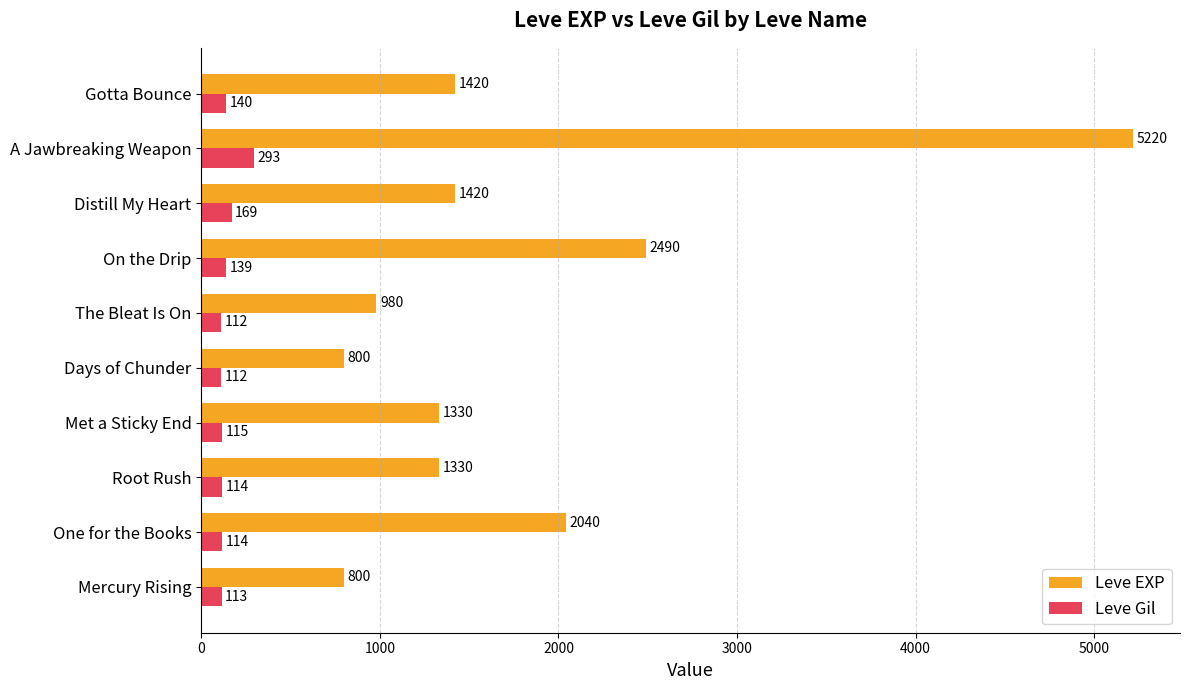

The Leve EXP series shows 800 at Mercury Rising. True or false?

True